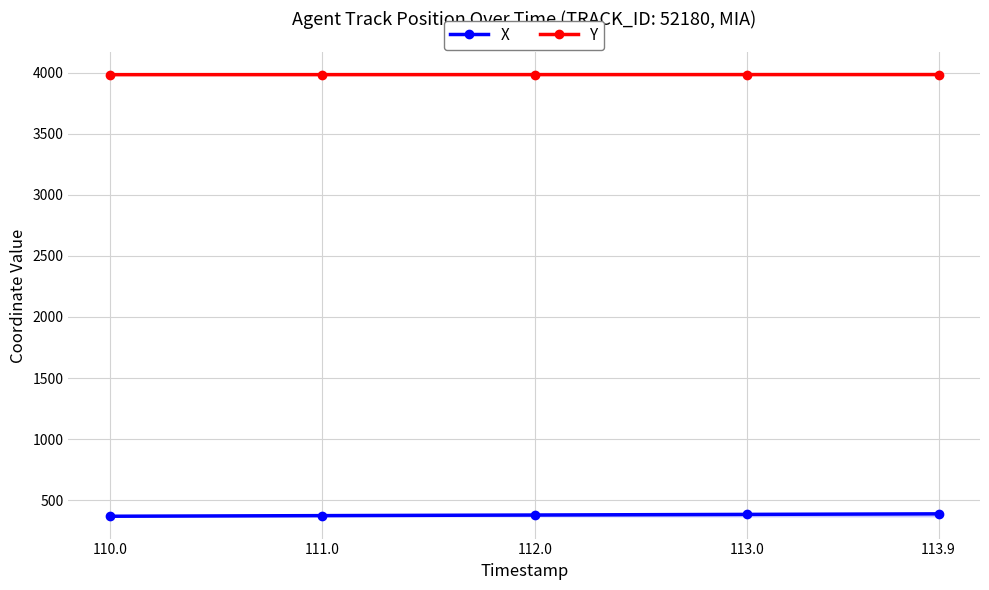

At how many categories does at least one series exceed 1693?

5